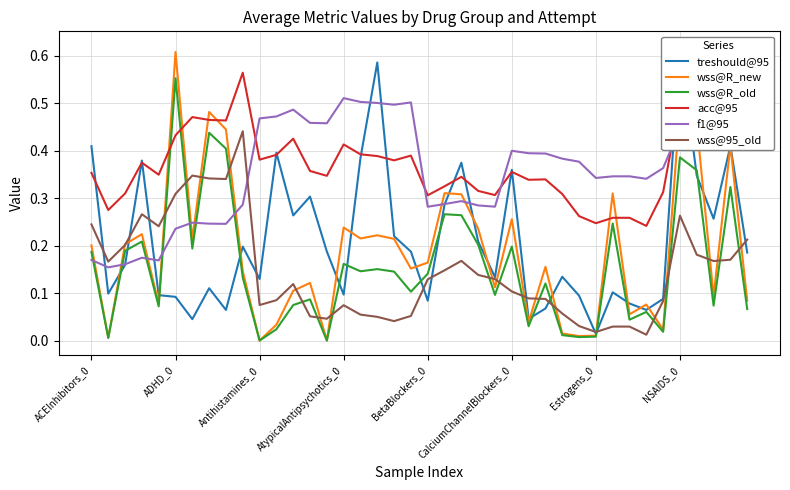

How many values in wss@R_new are above zero?

38